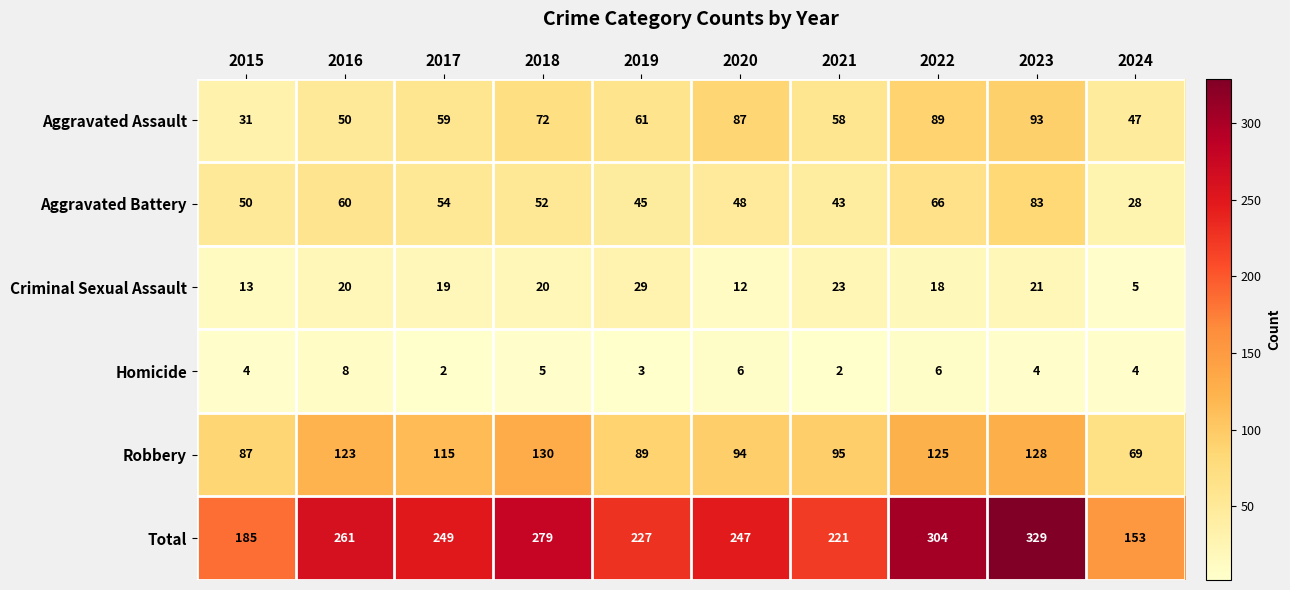

Between 2020 and 2021, which series saw the biggest shift?

Aggravated Assault